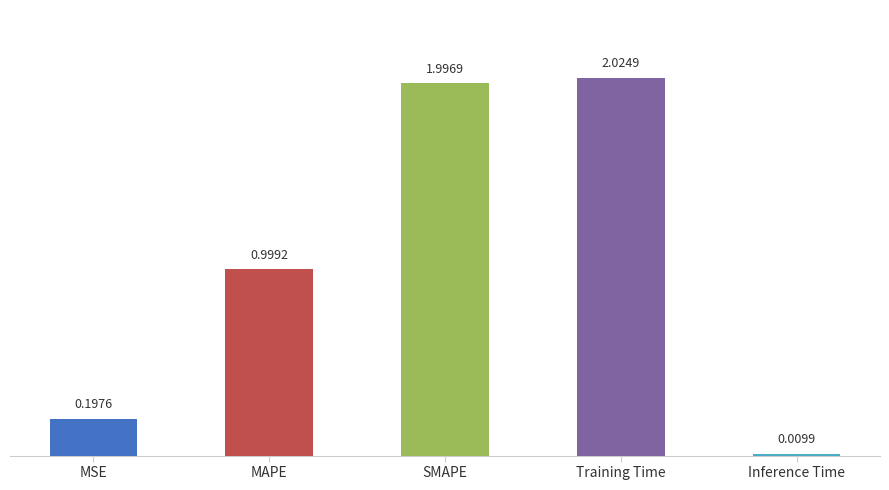

What is the difference between the values at MAPE and MSE?

0.8